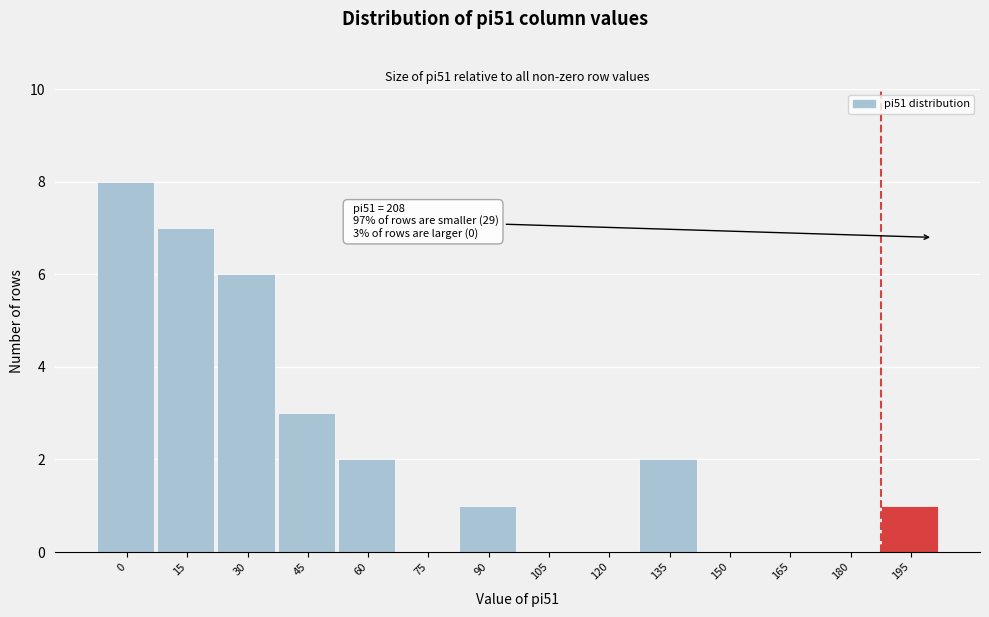

Reading left to right, list all the values displayed in this chart.

0=8	15=7	30=6	45=3	60=2	75=0	90=1	105=0	120=0	135=2	150=0	165=0	180=0	195=1